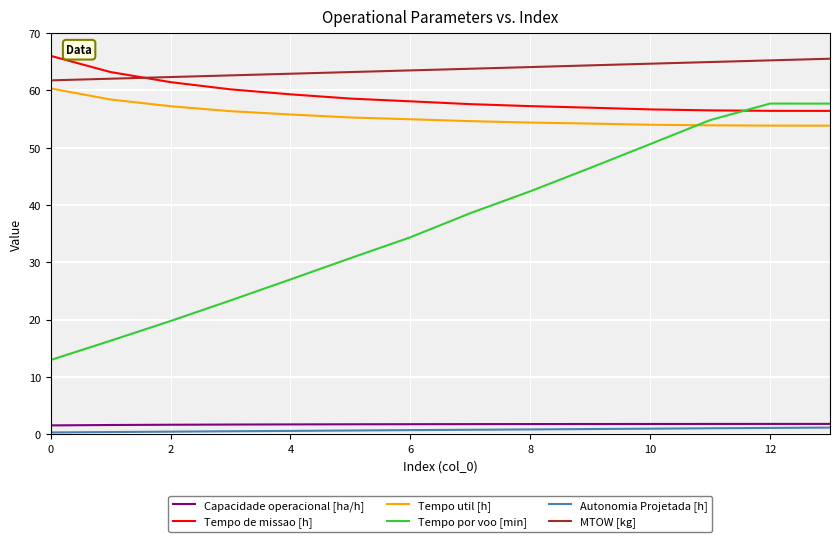

What is the maximum value for Tempo de missao [h]?

66.0